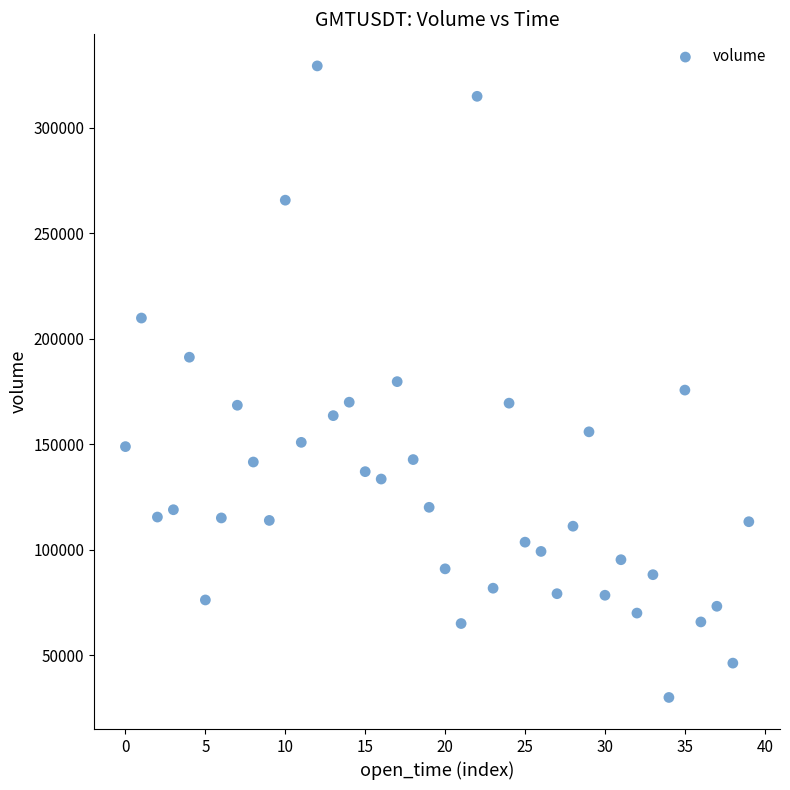

What is the range of Y values (max minus min)?

299283